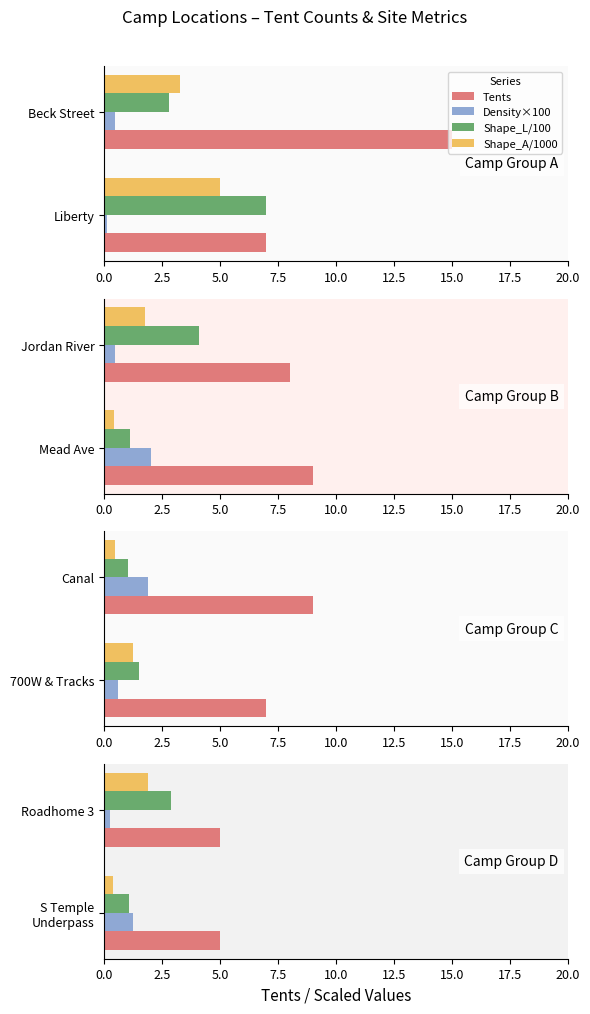

How many series are shown in this chart?

4